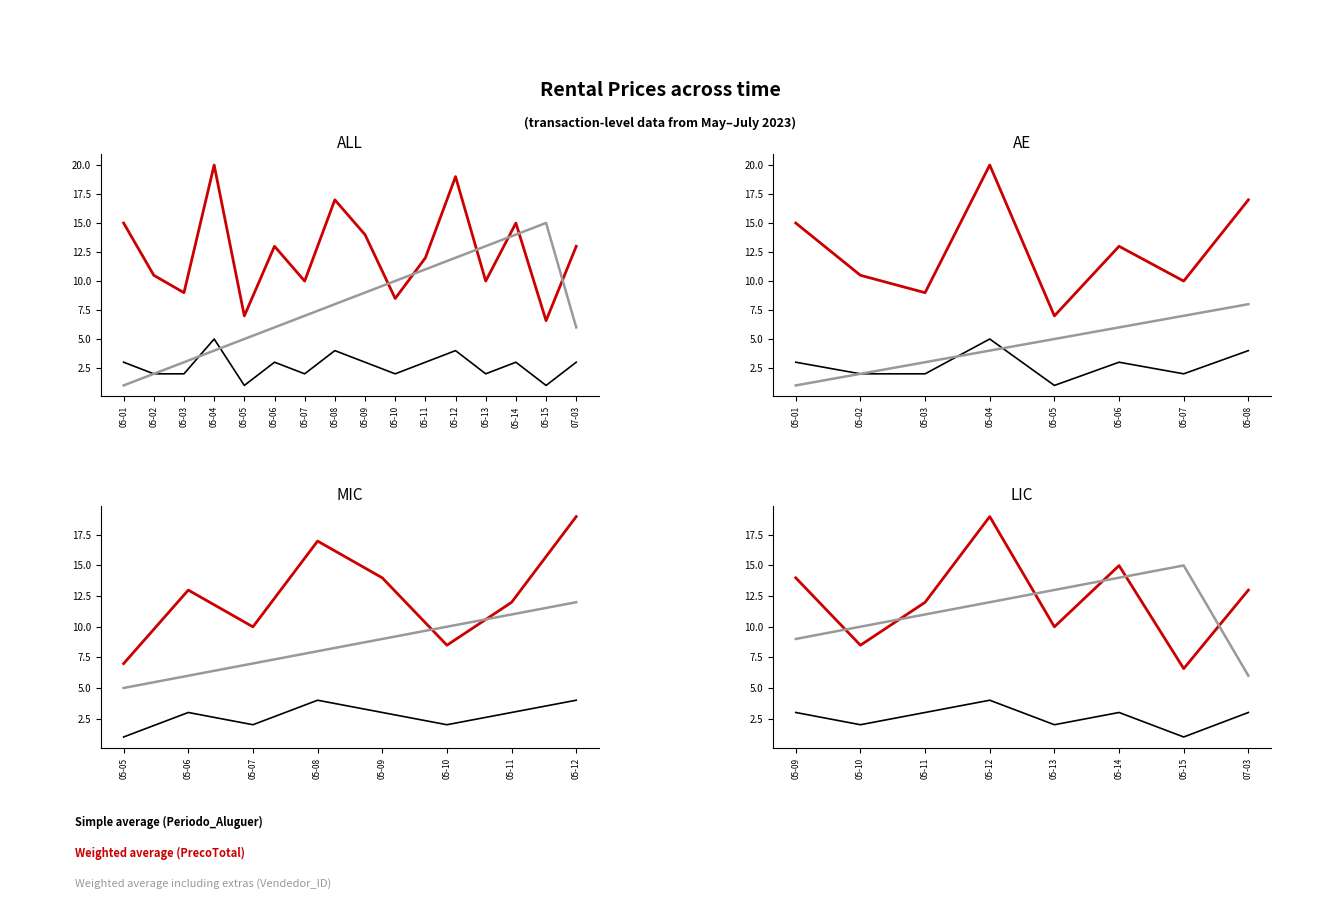

Does the chart display data point markers on the line(s)?

No